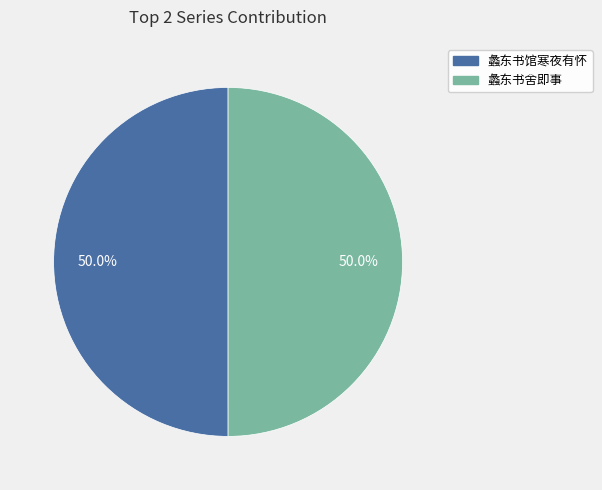

What is the ratio of the value at 蠡东书舍即事 to the value at 蠡东书馆寒夜有怀?

1.0